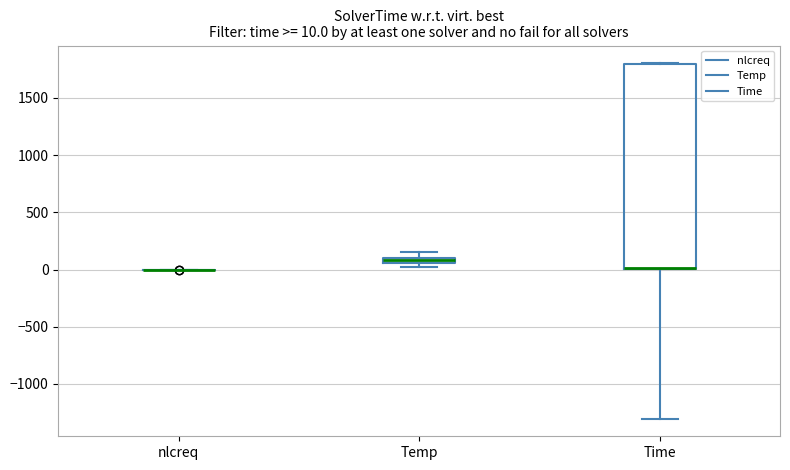

Which box is the tallest, from its lower edge to its upper edge?

Time